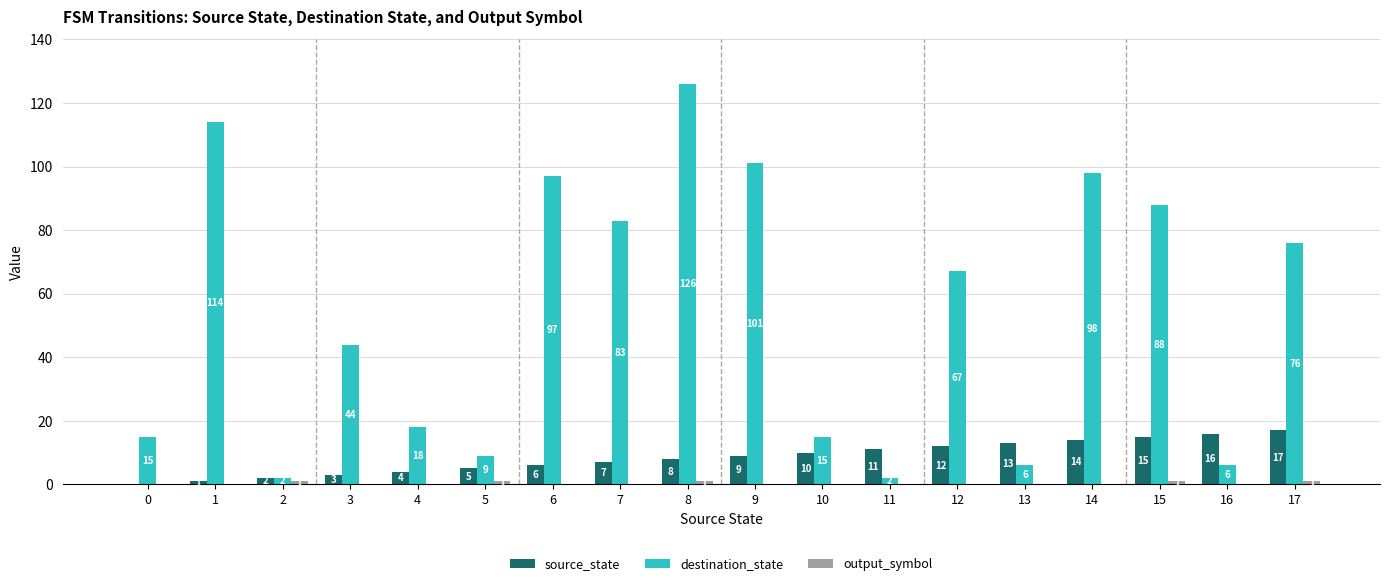

What is the sum of the destination_state values at 7 and 5?

92